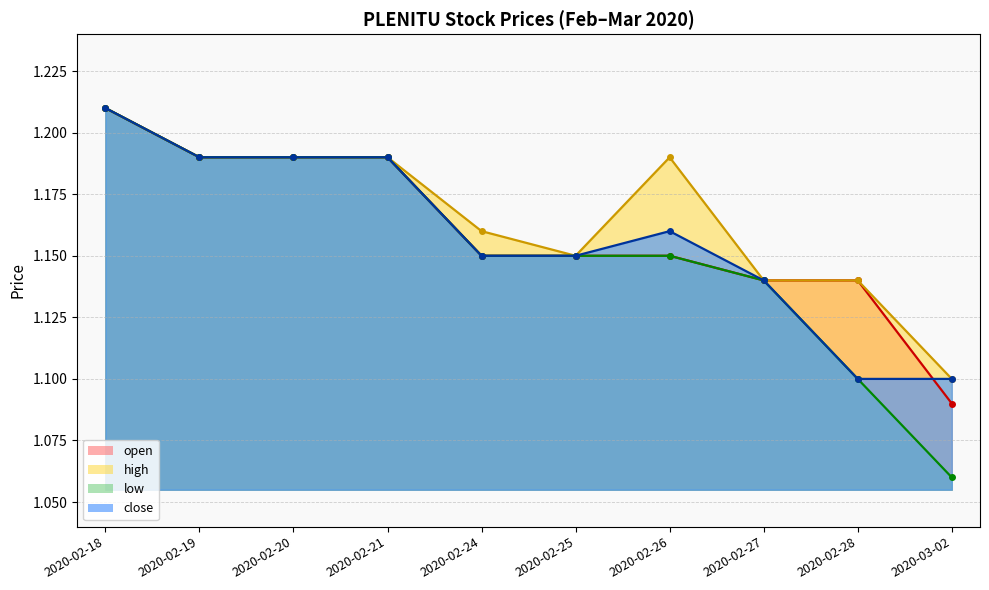

How many interior local peaks does the high series have?

1